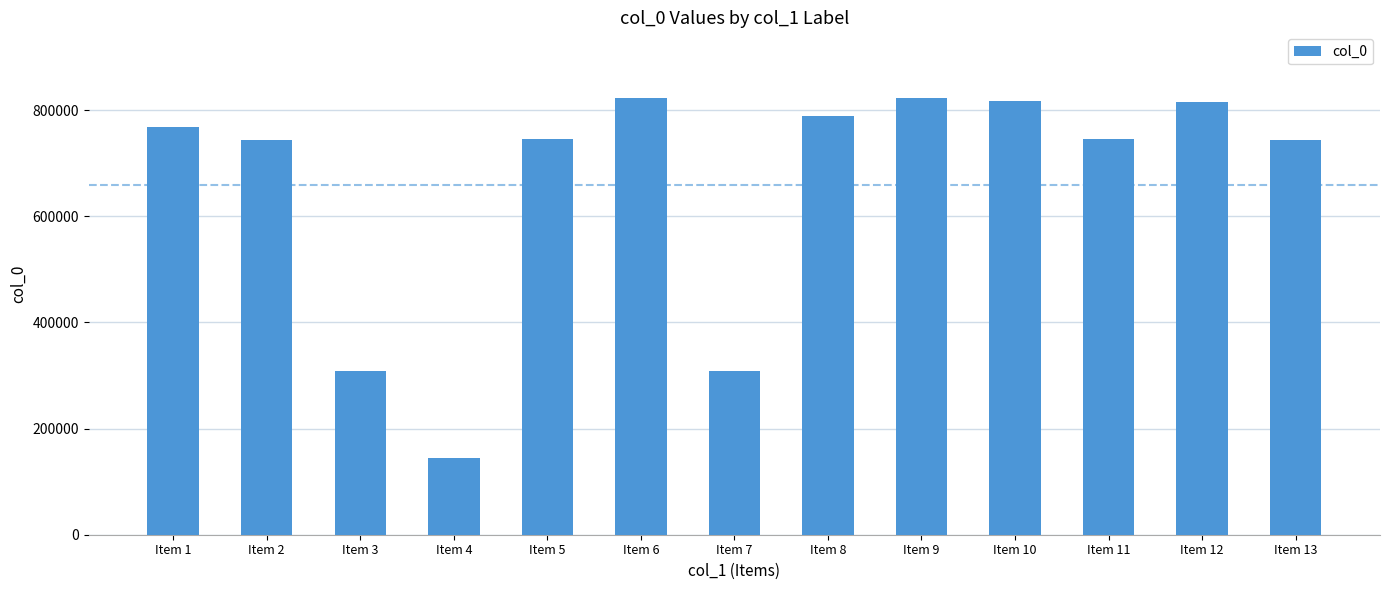

What is the maximum value shown in the chart?

823117